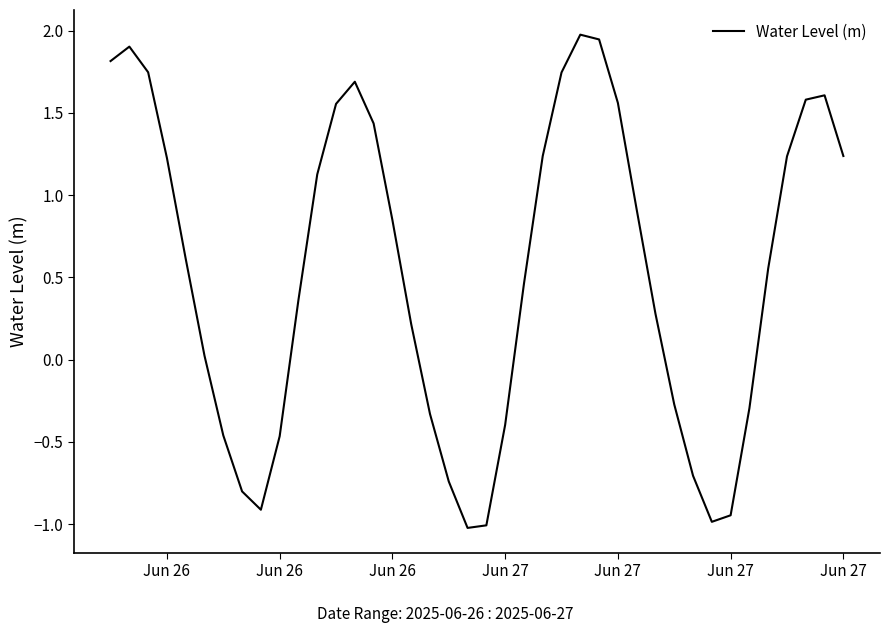

What is the greatest value displayed?

2.0